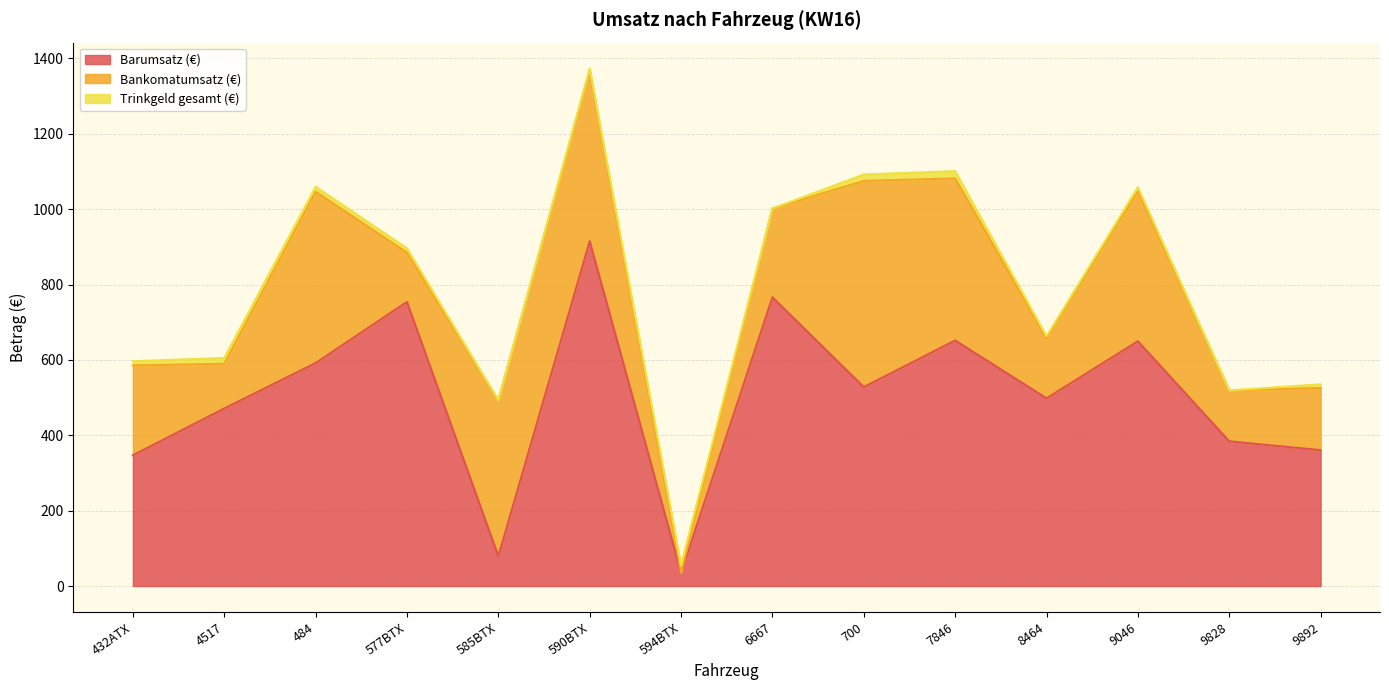

True or false: Barumsatz (€) and Bankomatumsatz (€) cross at least once.

True